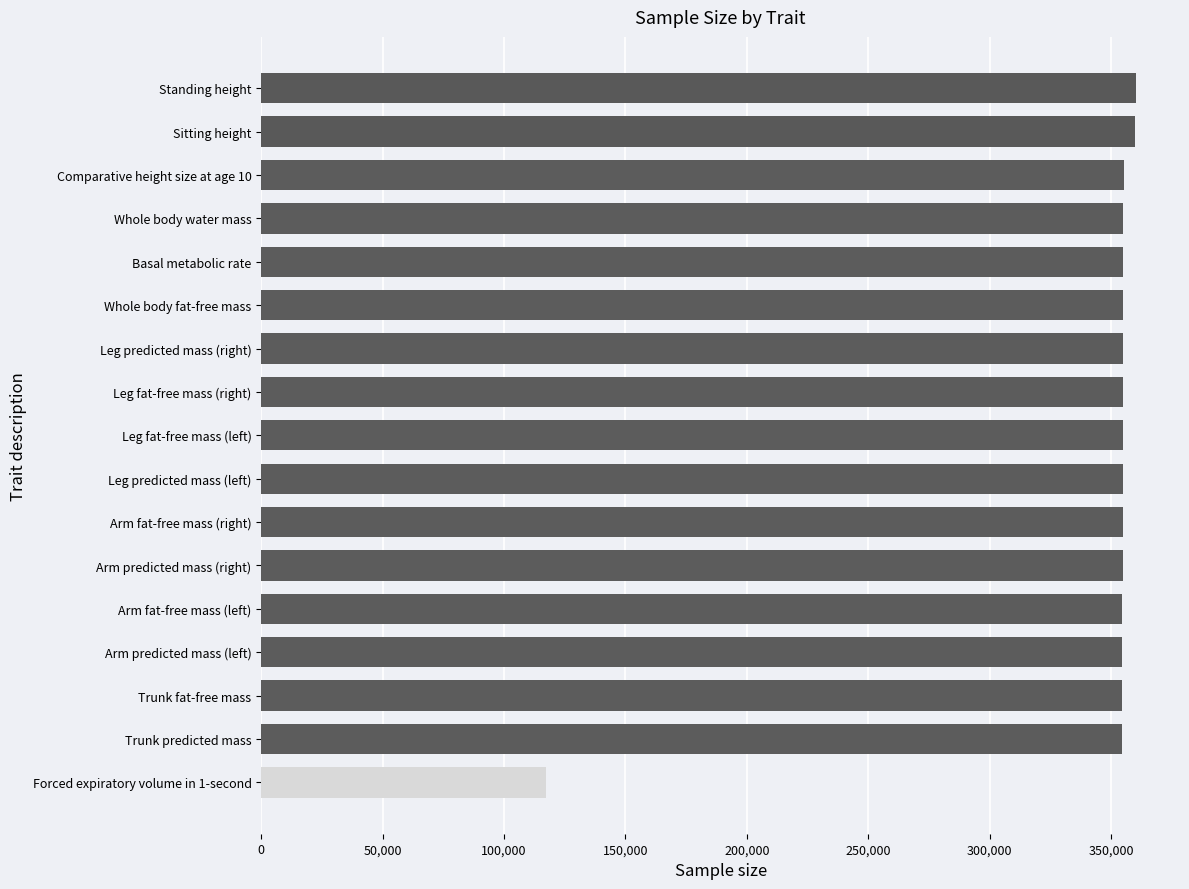

True or false: the data shows 480981 at Arm fat-free mass (left).

False